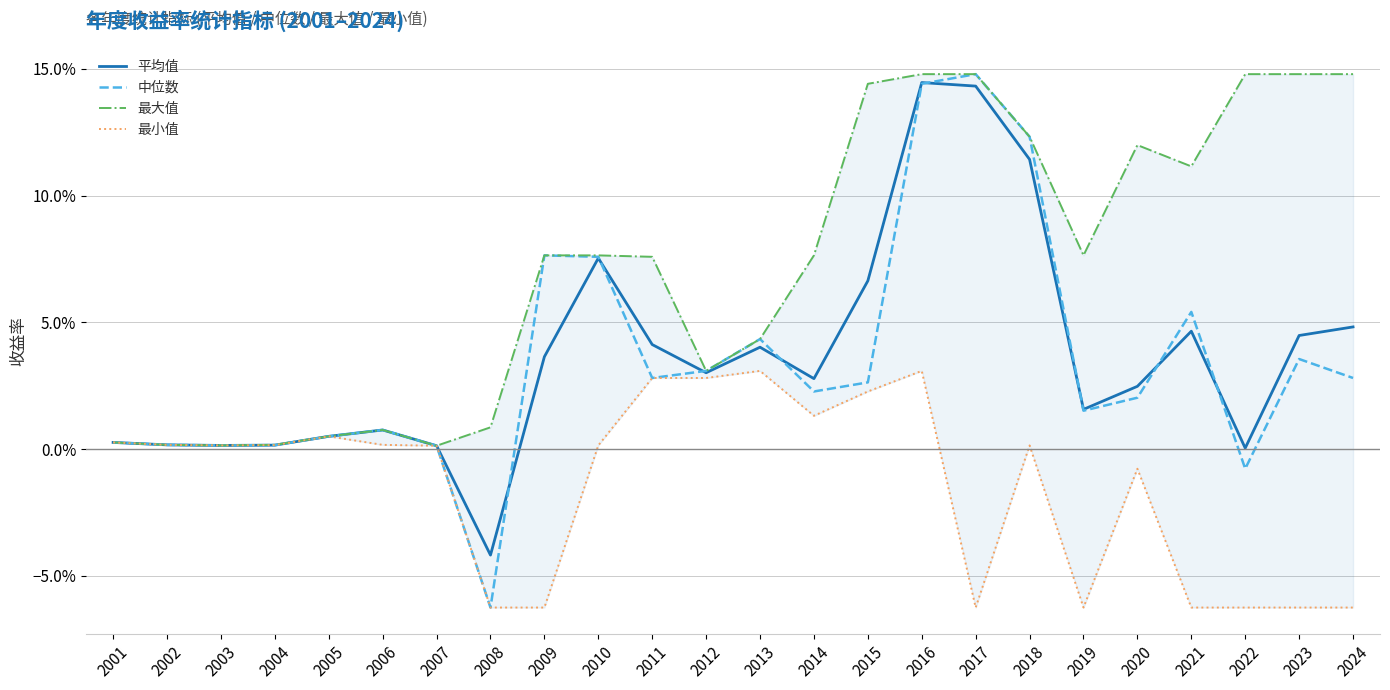

How many interior local valleys does the 最大值 series have?

5